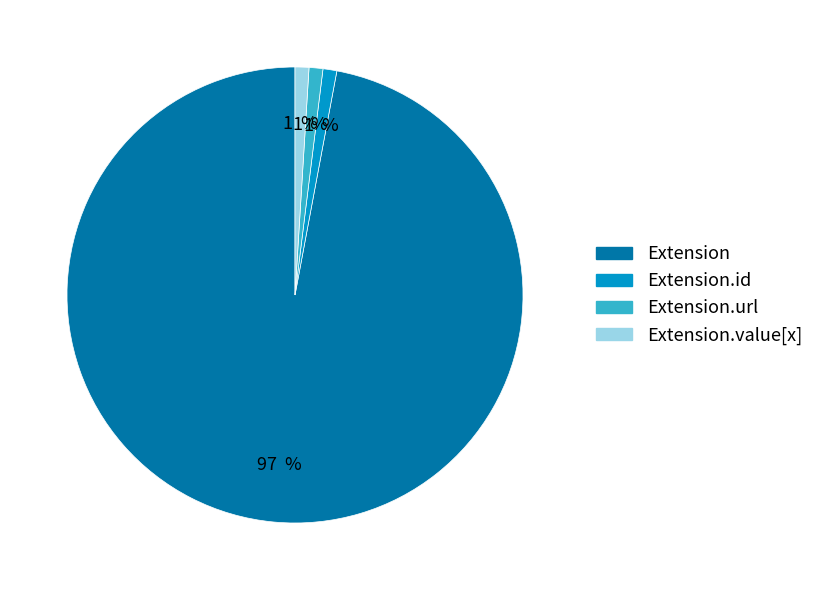

To the nearest percent, what is the average slice percentage?

25%